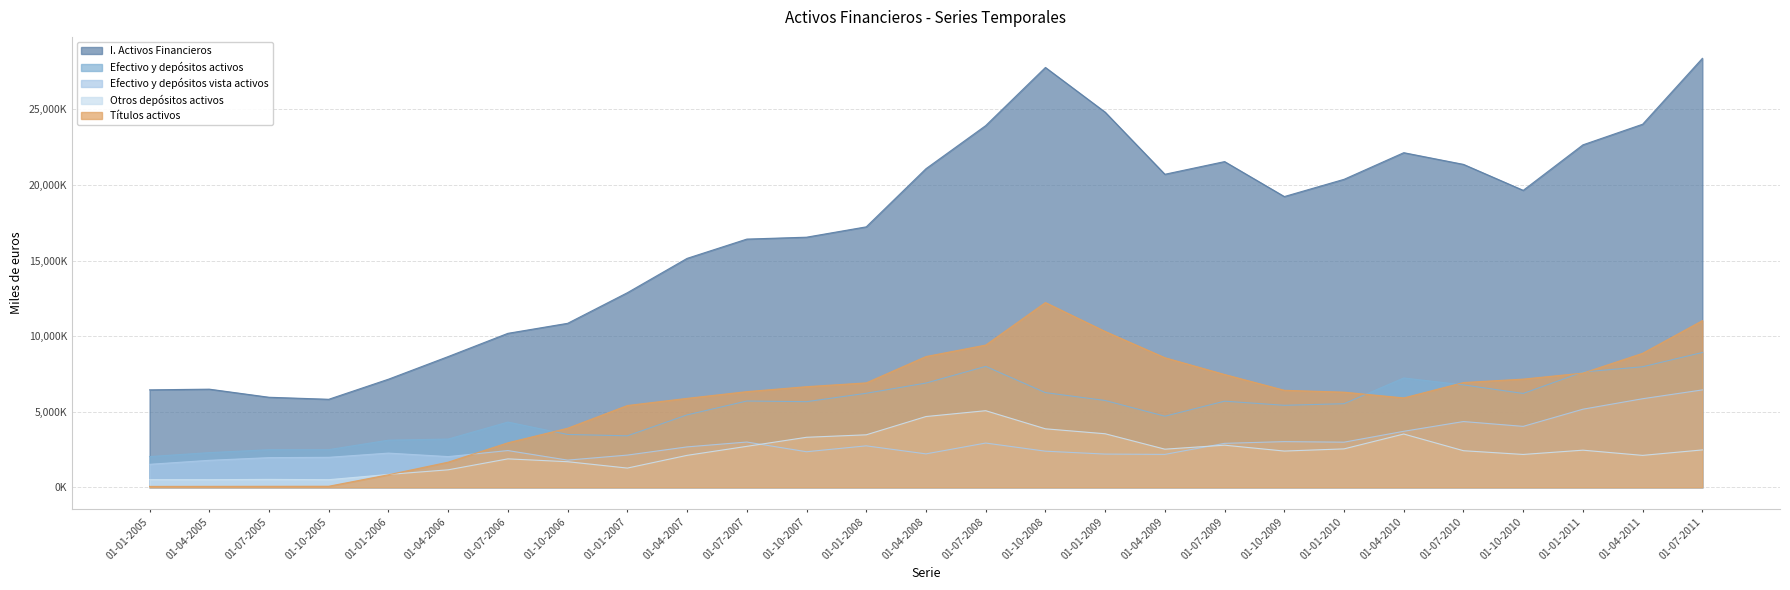

What is the difference between the maximum and second lowest values in the I. Activos Financieros series?

22410562